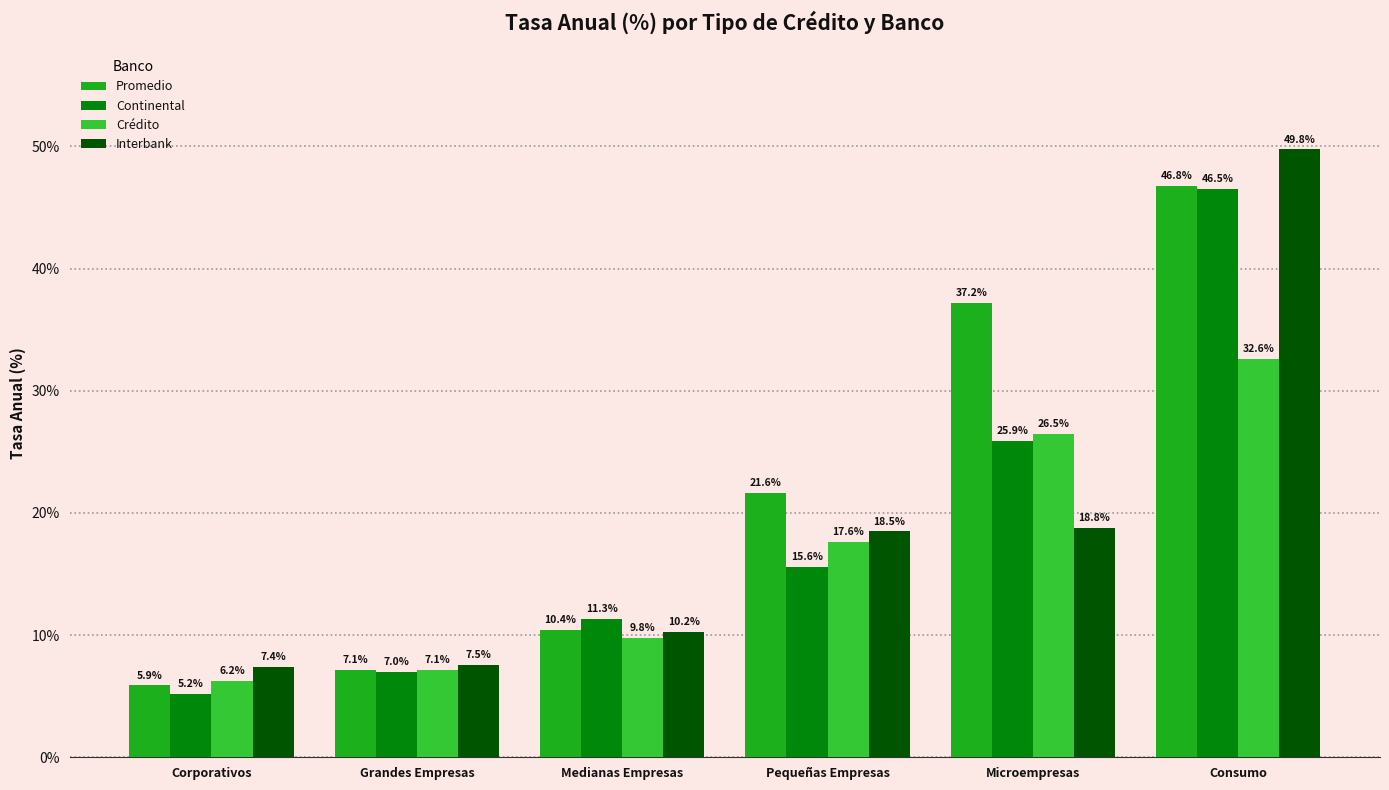

What is the spread (max minus min) of values at Consumo?

17.2